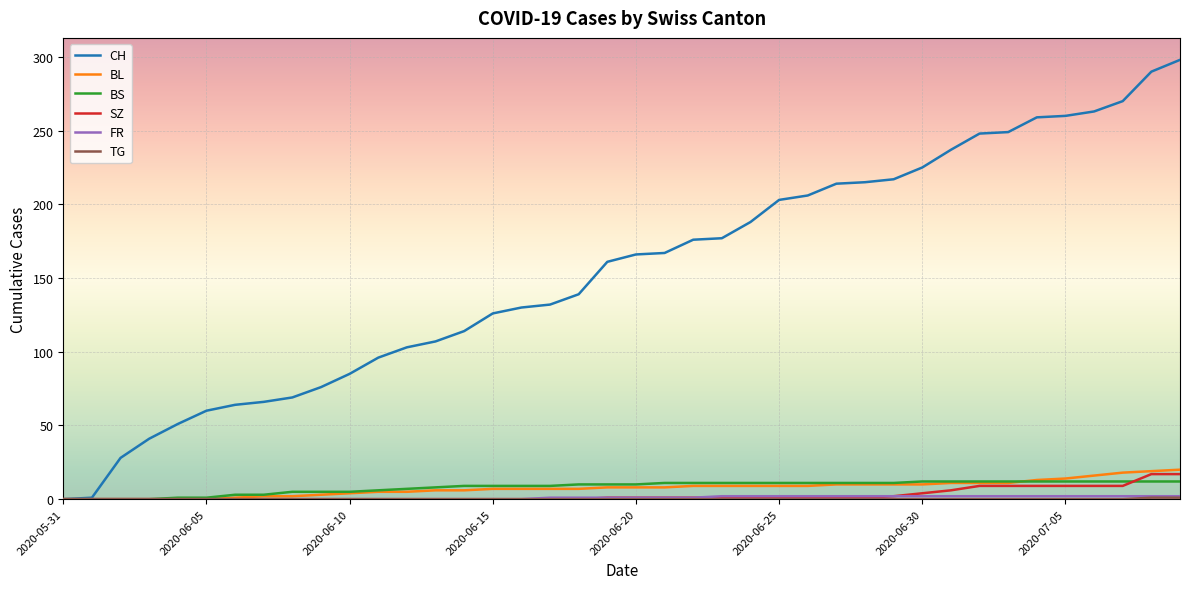

Which series has the largest total across all categories?

CH